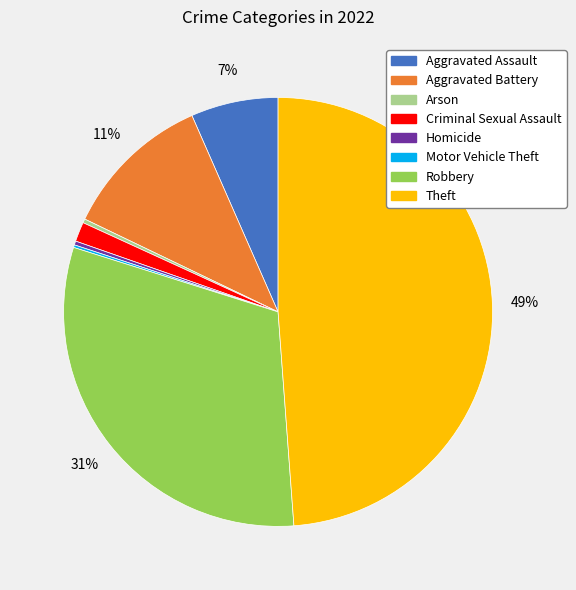

Which slice is the largest?

Theft